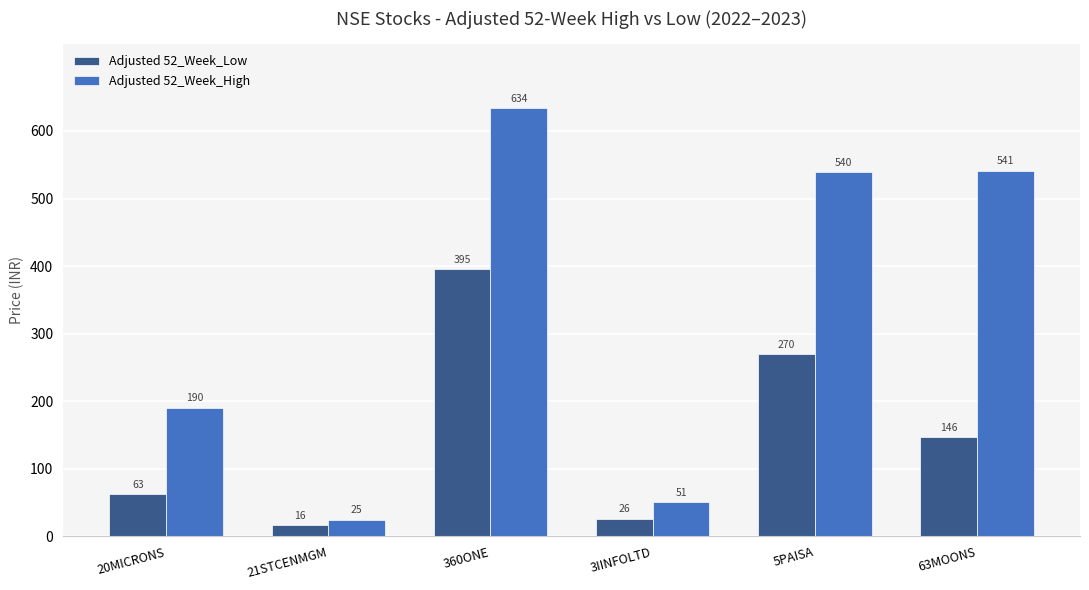

What is the maximum value for Adjusted 52_Week_Low?

395.1